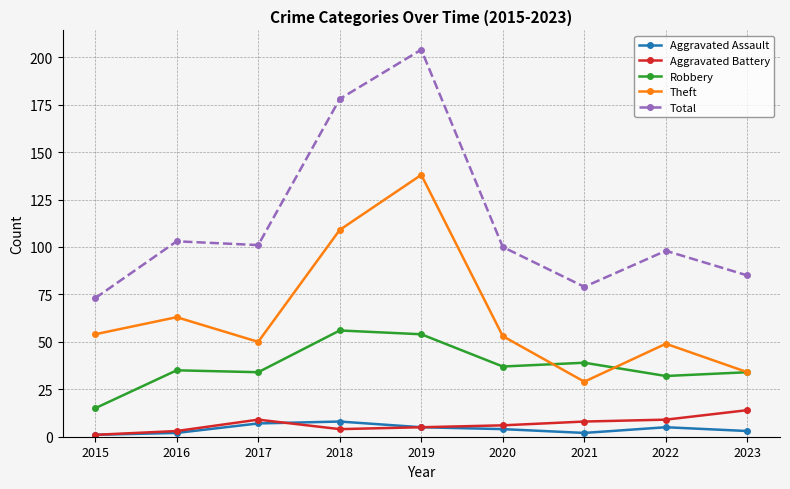

Which series has the largest range (max minus min)?

Total